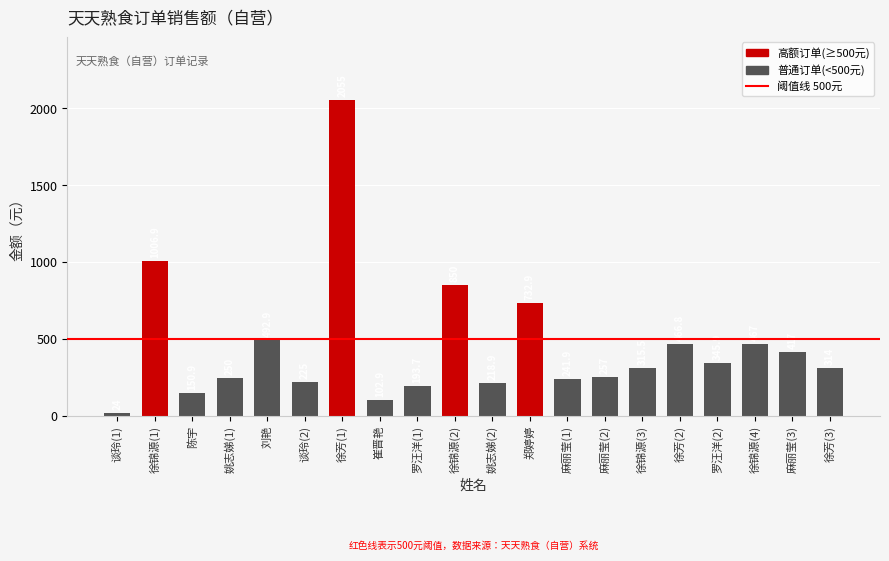

What is the minimum value shown in the chart?

24.0